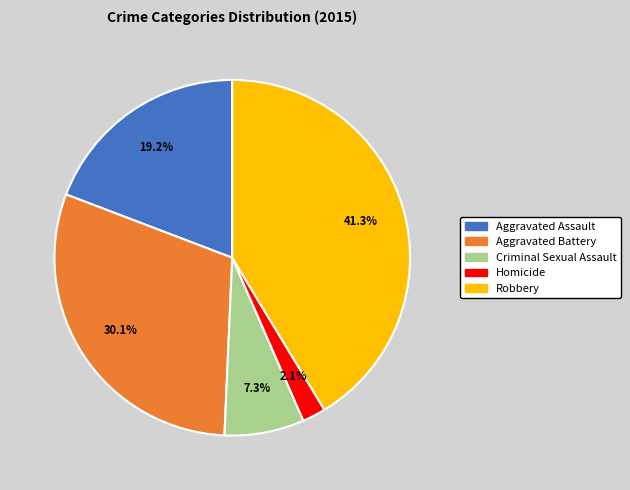

Count the number of slices in the pie.

5